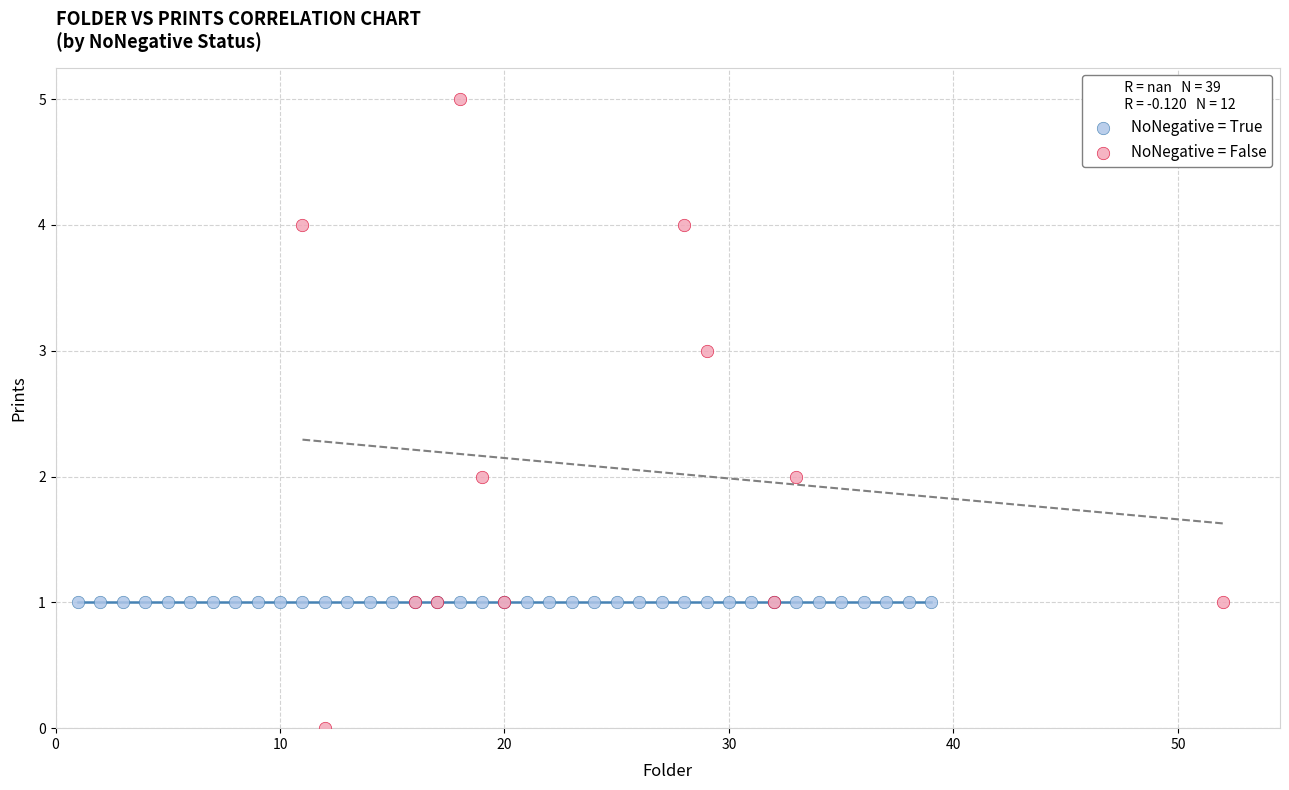

Which series contains the highest Y value?

NoNegative = False